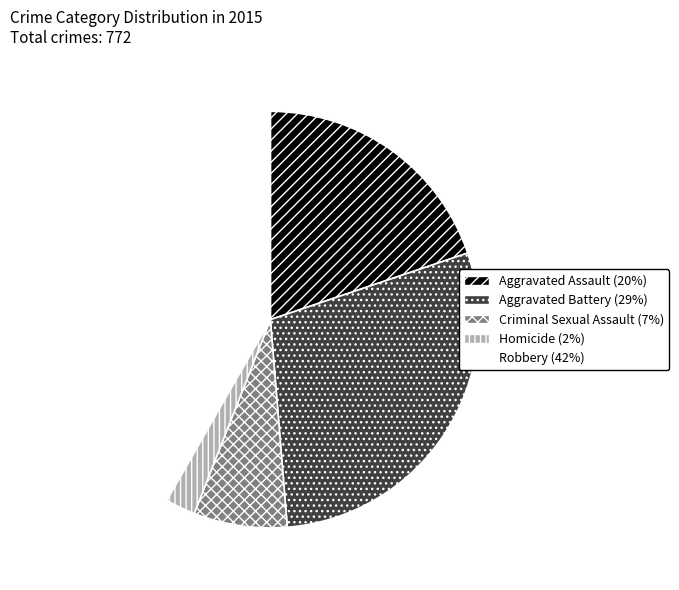

Which slice is the smallest?

Homicide